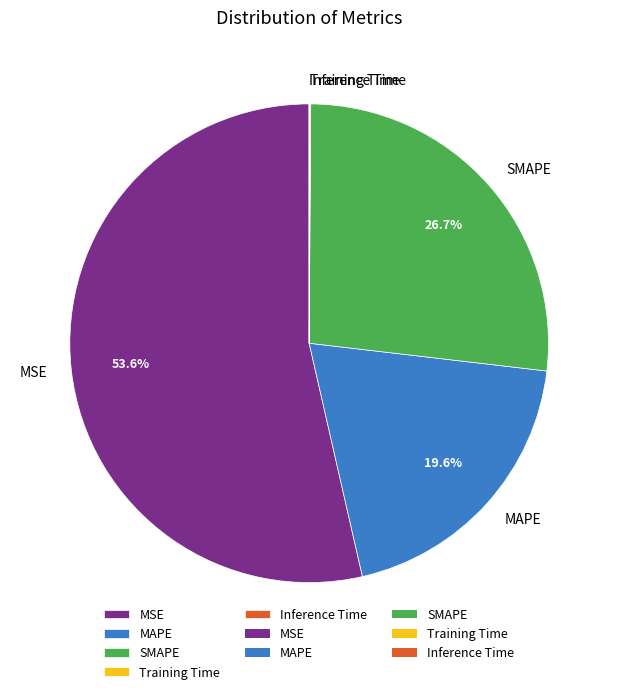

Which slice represents more than half of the pie?

MSE